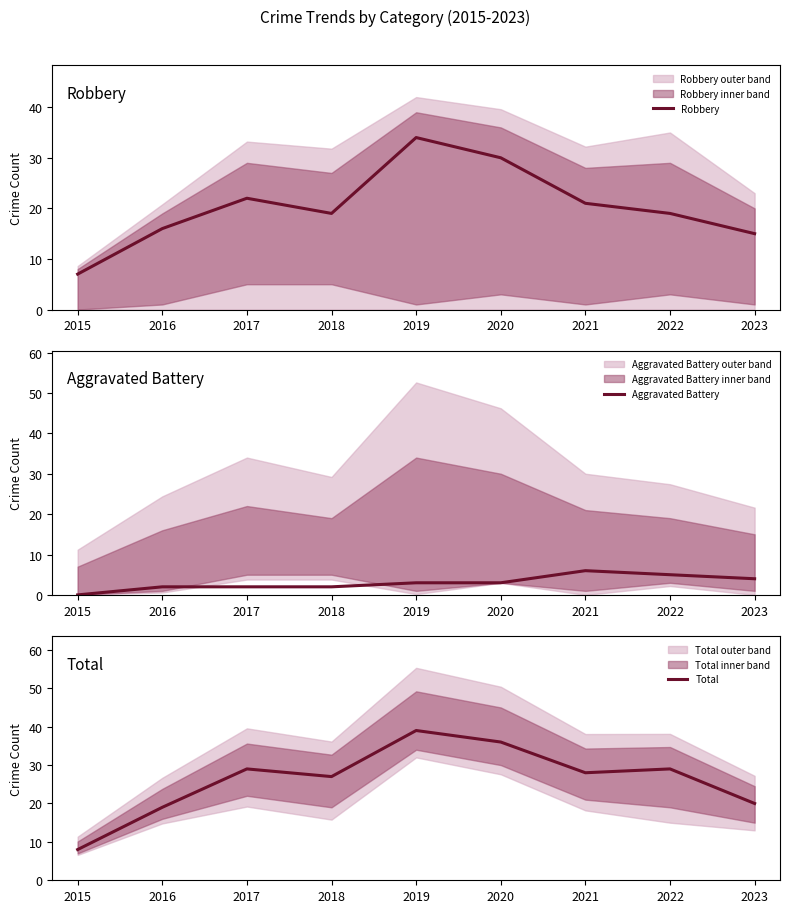

At 2023, list the series in order from smallest to largest.

Aggravated Battery, Robbery, Total